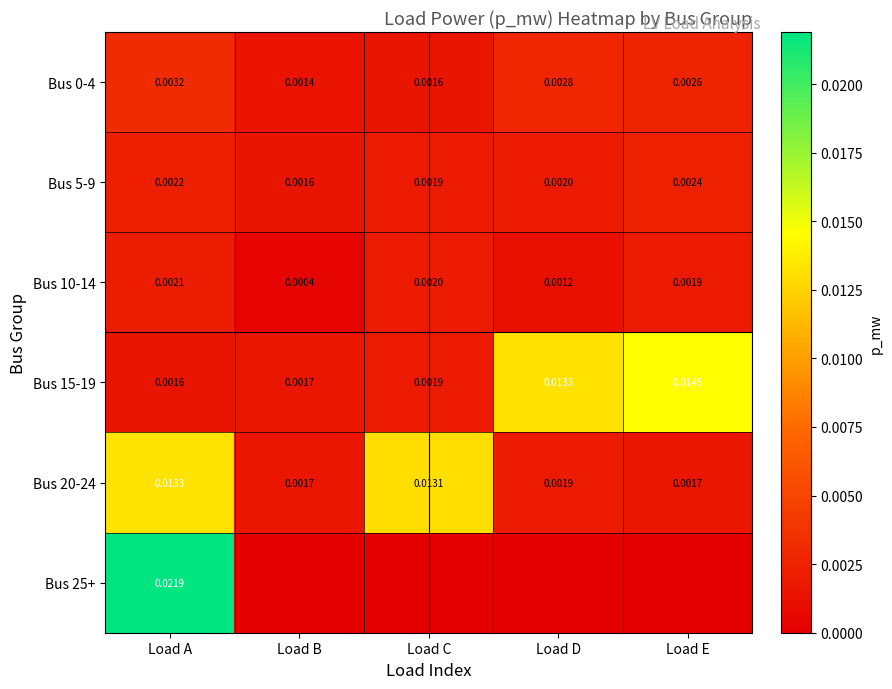

At which label does Bus 15-19 reach its peak?

Load E